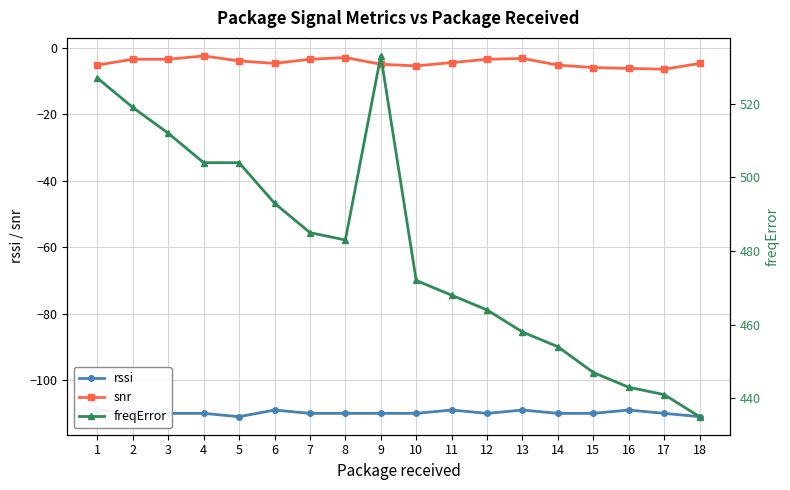

List the series in order of their peak value, lowest first.

rssi, snr, freqError